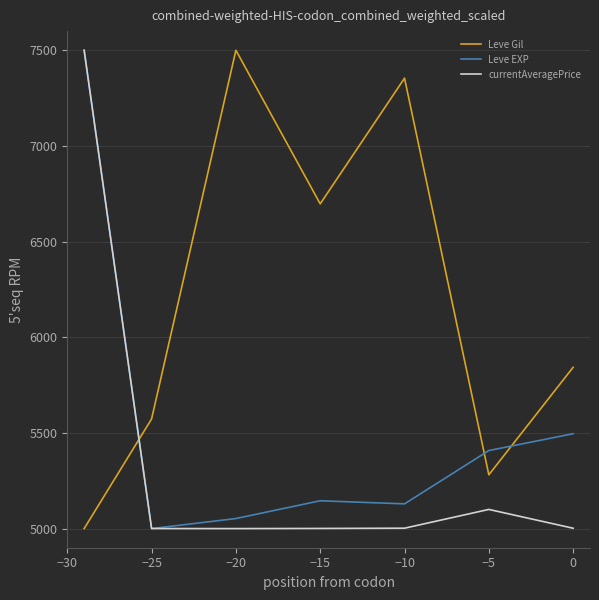

Rank the series by their average value, from lowest to highest.

currentAveragePrice, Leve EXP, Leve Gil